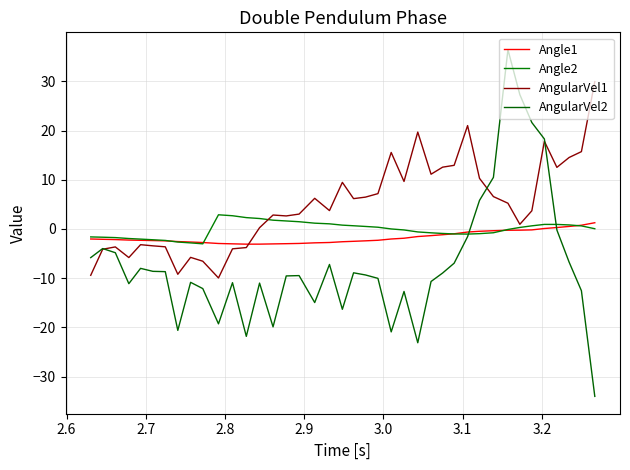

How many intersections are there between AngularVel1 and Angle1?

1